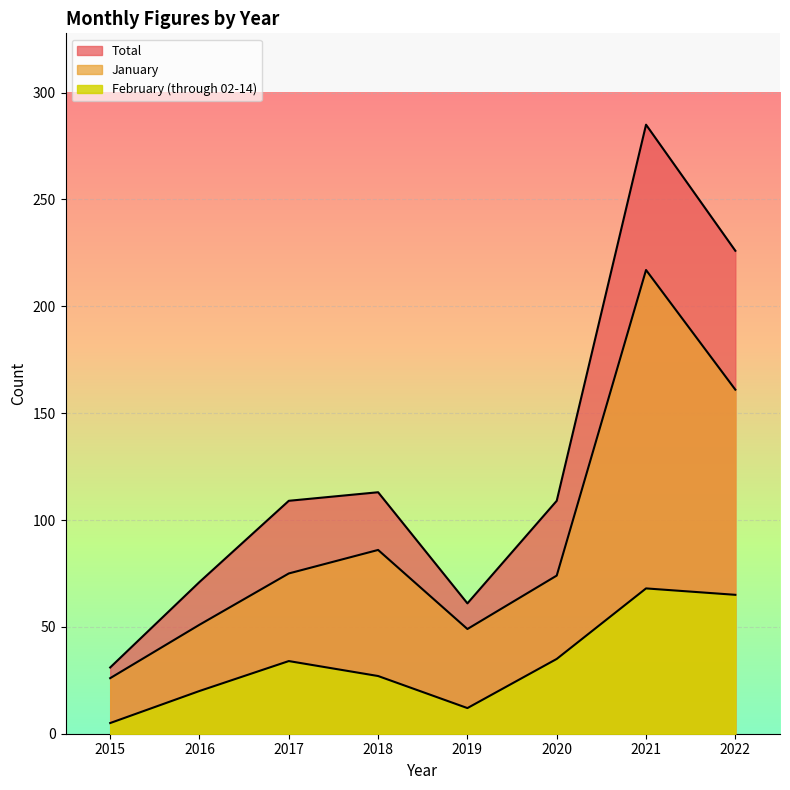

What is the value of the Total point at the 8th from the left?

226